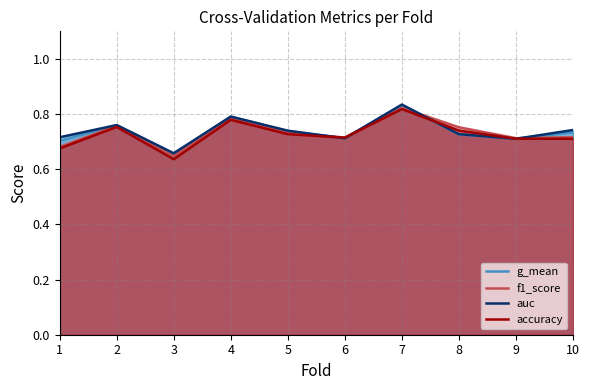

Reading left to right, transcribe all the data shown in this chart.

g_mean: 0.7	0.8	0.7	0.8	0.7	0.7	0.8	0.7	0.7	0.7
f1_score: 0.7	0.8	0.6	0.8	0.7	0.7	0.8	0.8	0.7	0.7
auc: 0.7	0.8	0.7	0.8	0.7	0.7	0.8	0.7	0.7	0.7
accuracy: 0.7	0.8	0.6	0.8	0.7	0.7	0.8	0.7	0.7	0.7